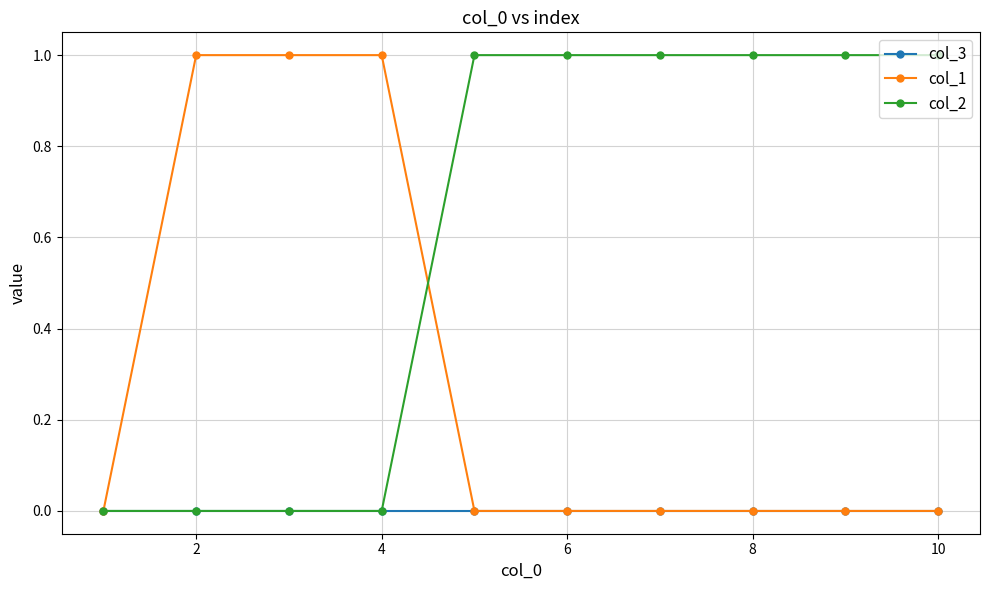

What is the difference between the maximum and minimum values in the col_2 series?

1